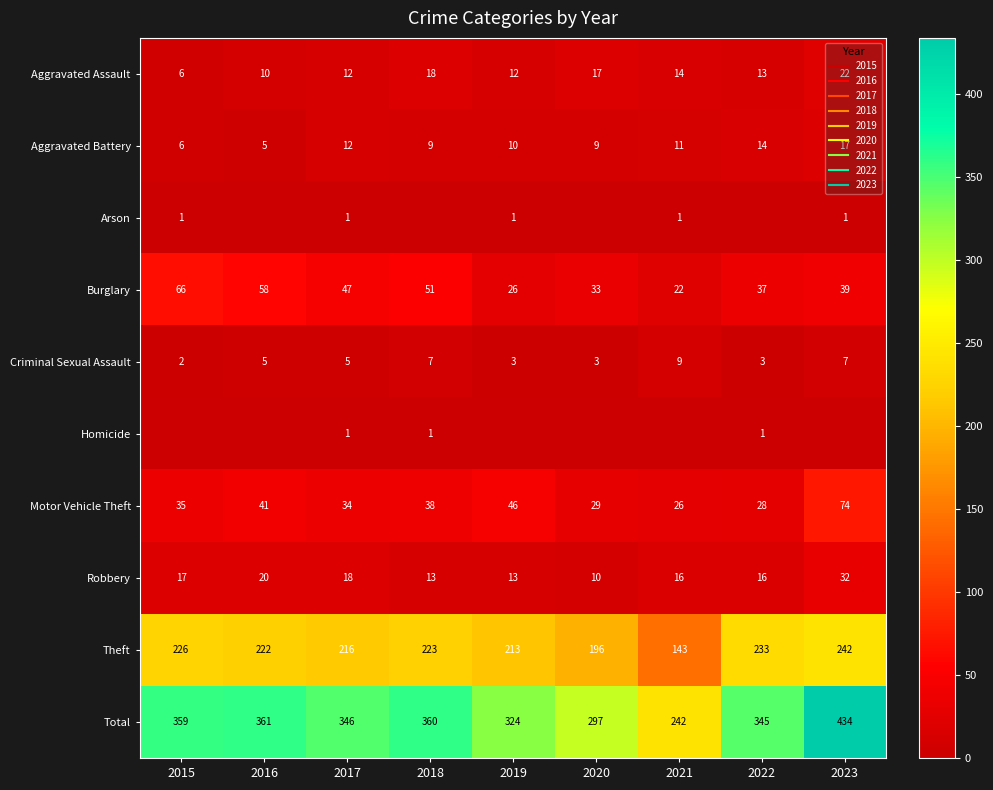

True or false: Theft has a value of 53 at 2022.

False